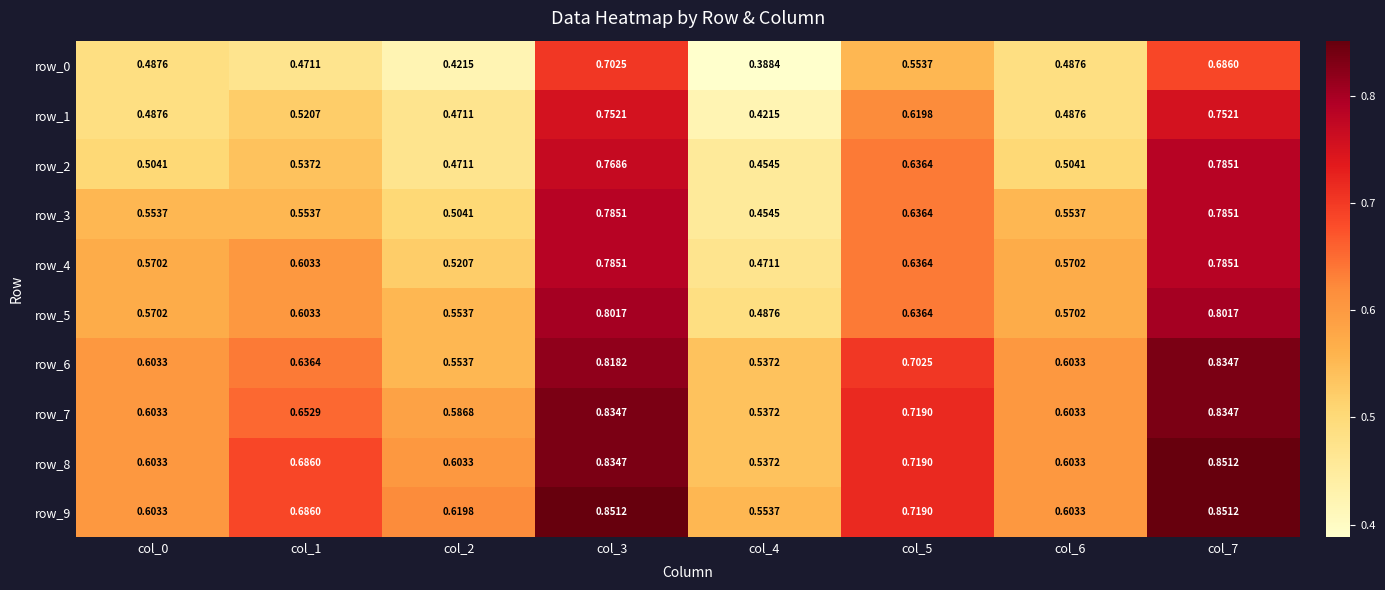

At which label does row_5 reach its minimum?

col_4